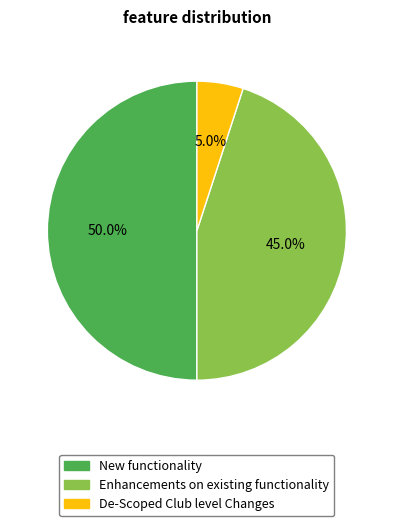

Does De-Scoped Club level Changes represent more than half of the total?

No